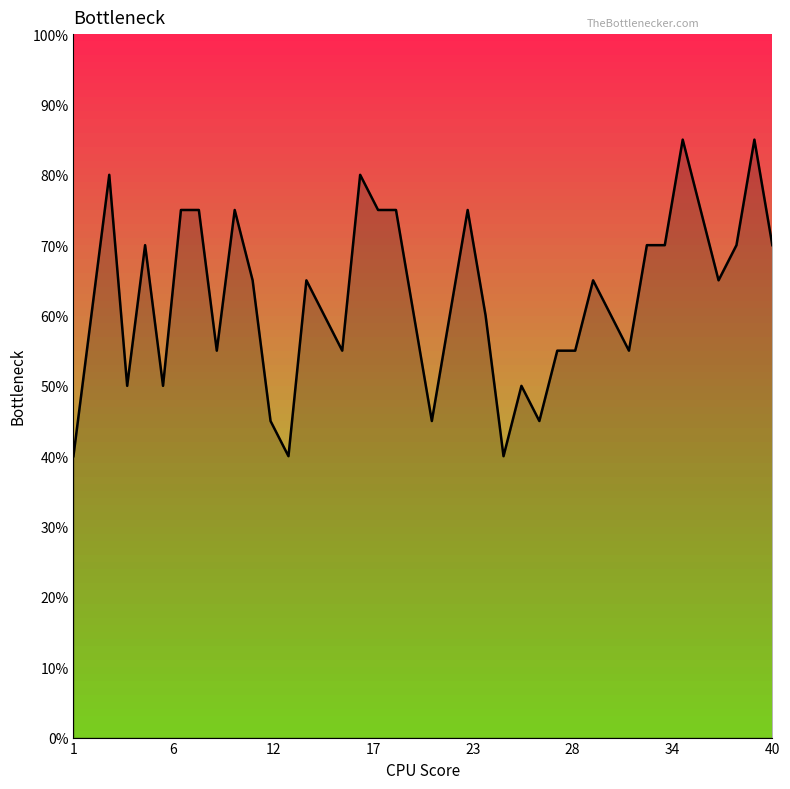

Does the chart have visible grid lines?

No